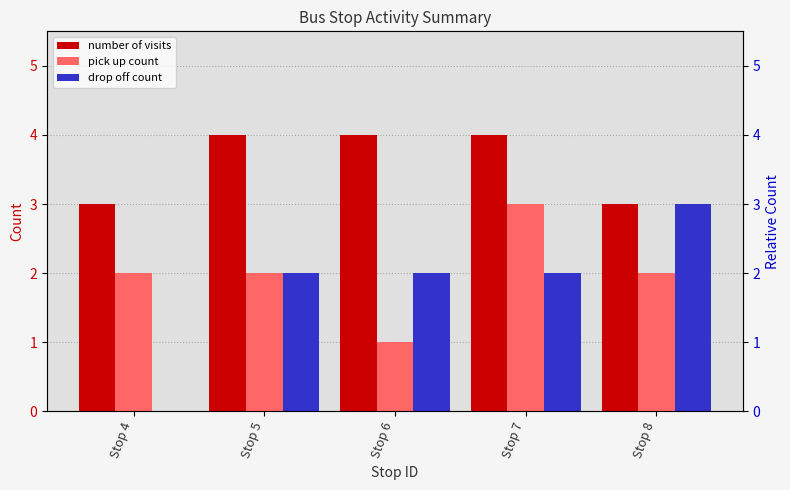

Is it true that pick up count equals 3 at Stop 7?

True